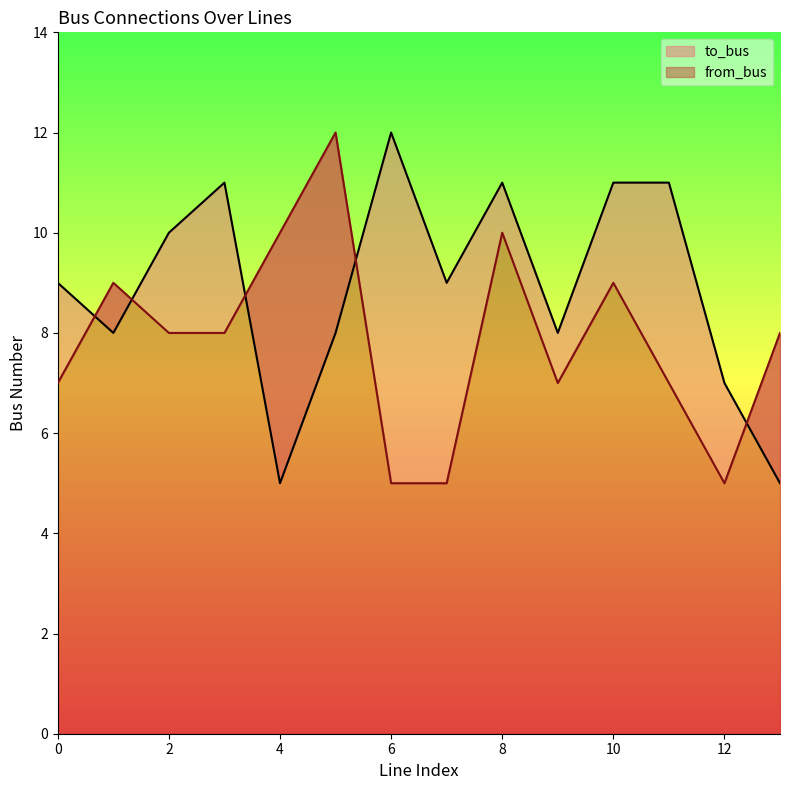

Where do from_bus and to_bus first cross each other?

0 and 1